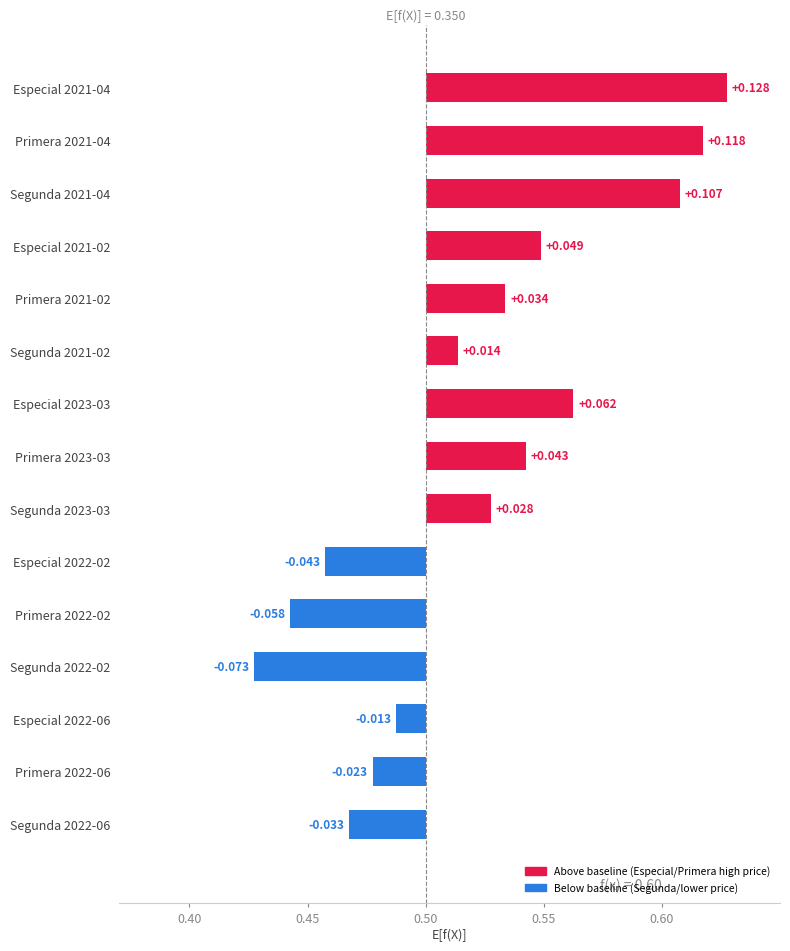

How many series are shown in this chart?

1